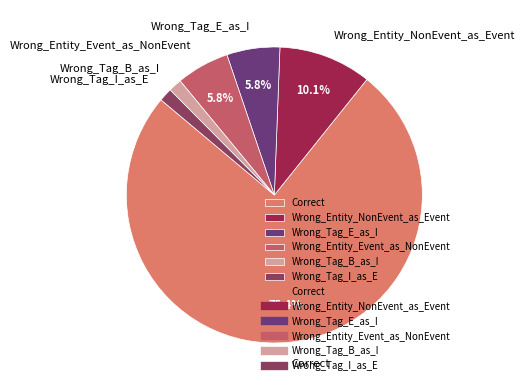

To the nearest percent, what is the difference between the Wrong_Entity_NonEvent_as_Event and Wrong_Tag_B_as_I slice percentages?

9%